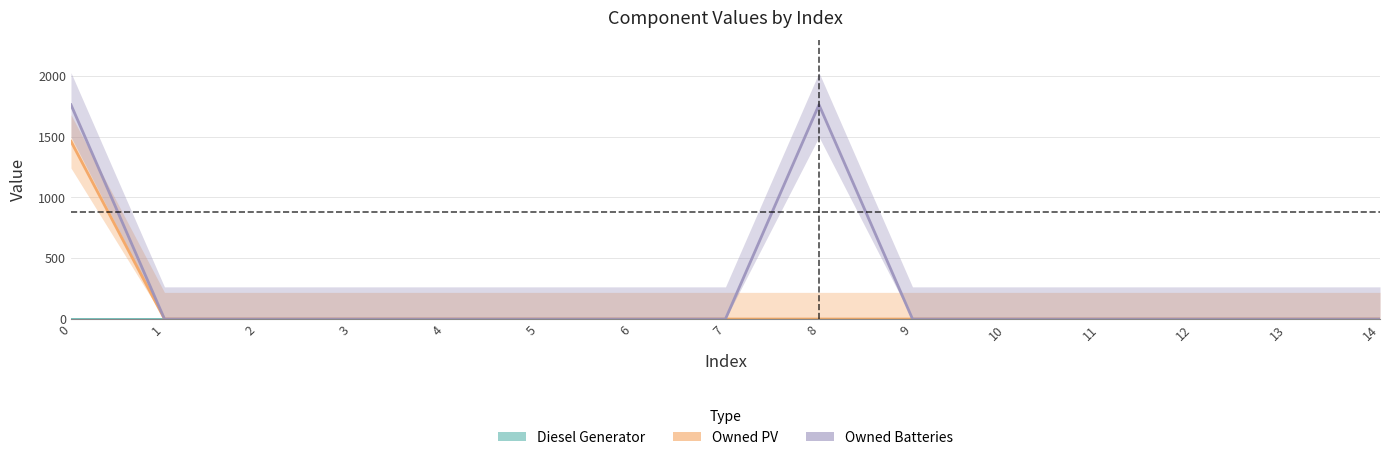

List the series in order of their overall mean, lowest first.

Diesel Generator, Owned PV, Owned Batteries